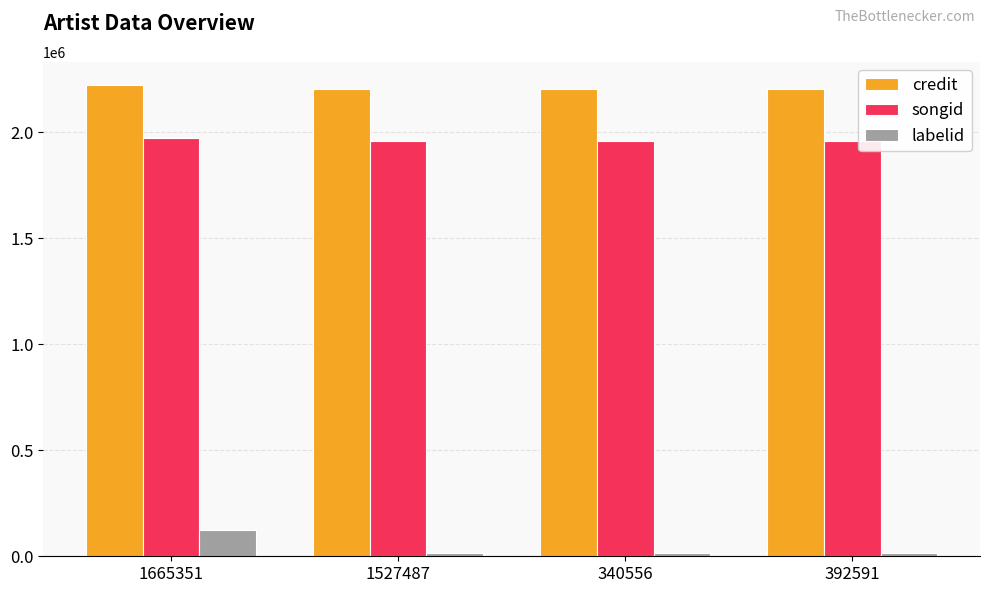

Read the credit value at 1665351.

2219791